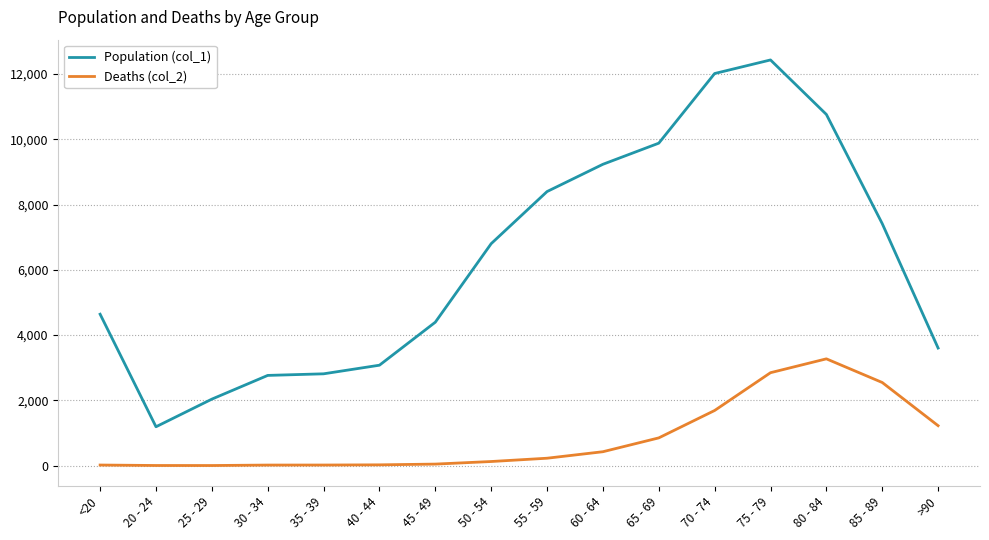

What is the highest value of the Population (col_1) series?

12434